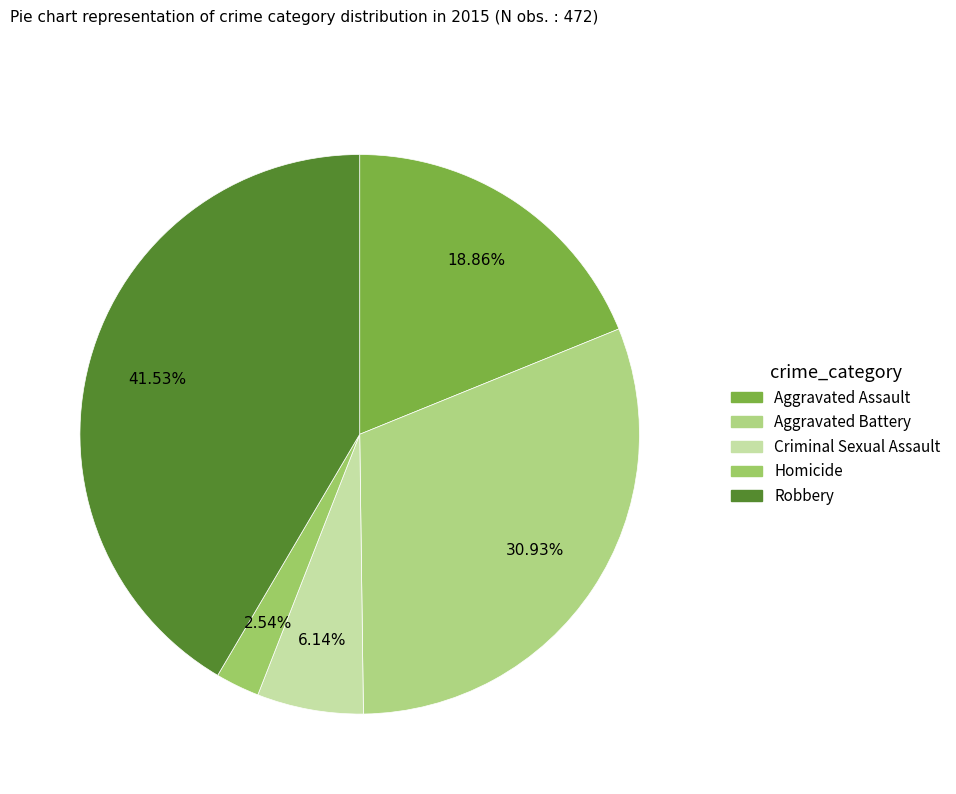

Is Homicide the majority of the pie?

No